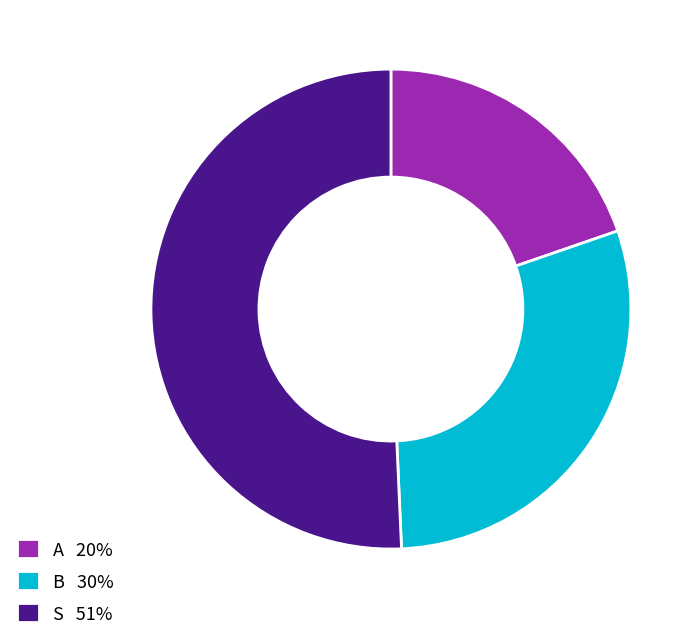

Is it true that S 51% is 59% of the pie?

False